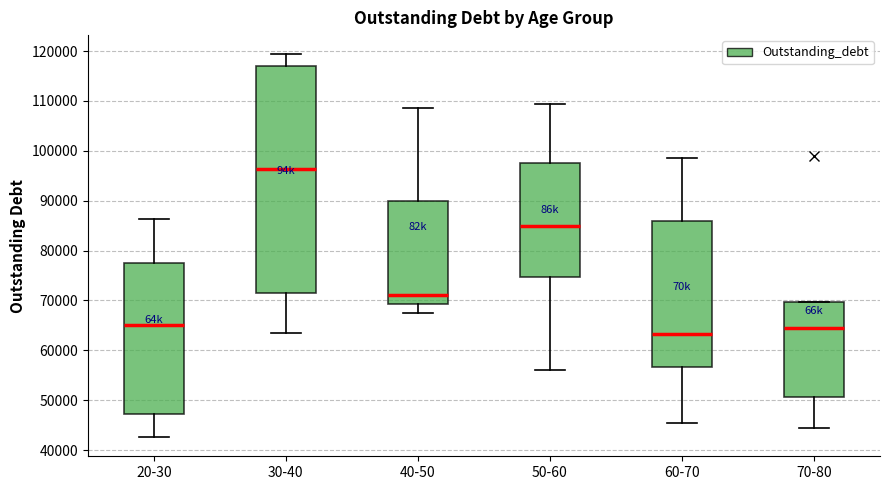

Which box has the lowest median line?

60-70